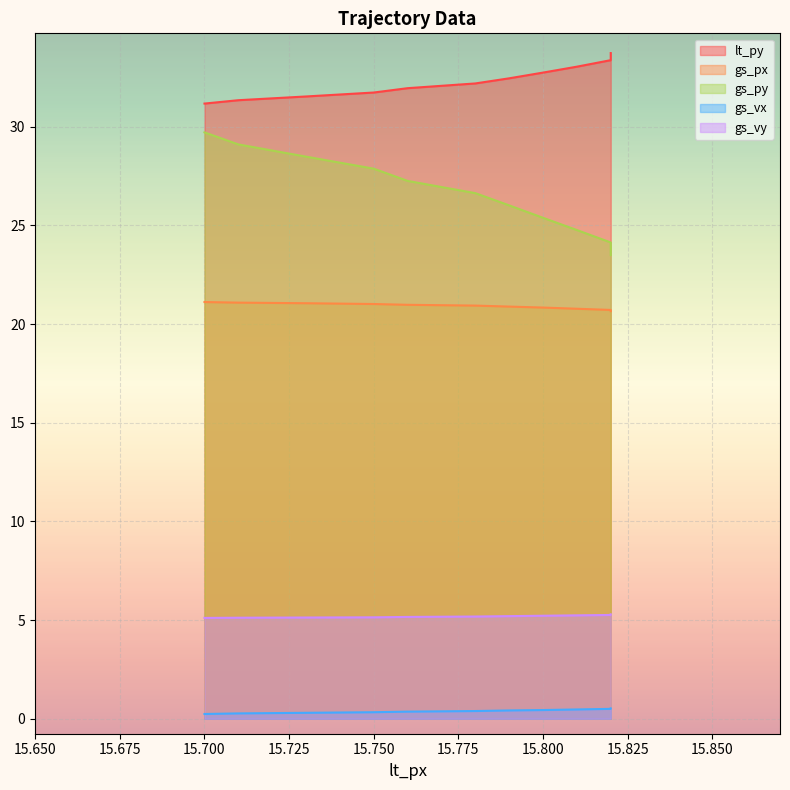

Does the chart display data point markers on the line(s)?

No